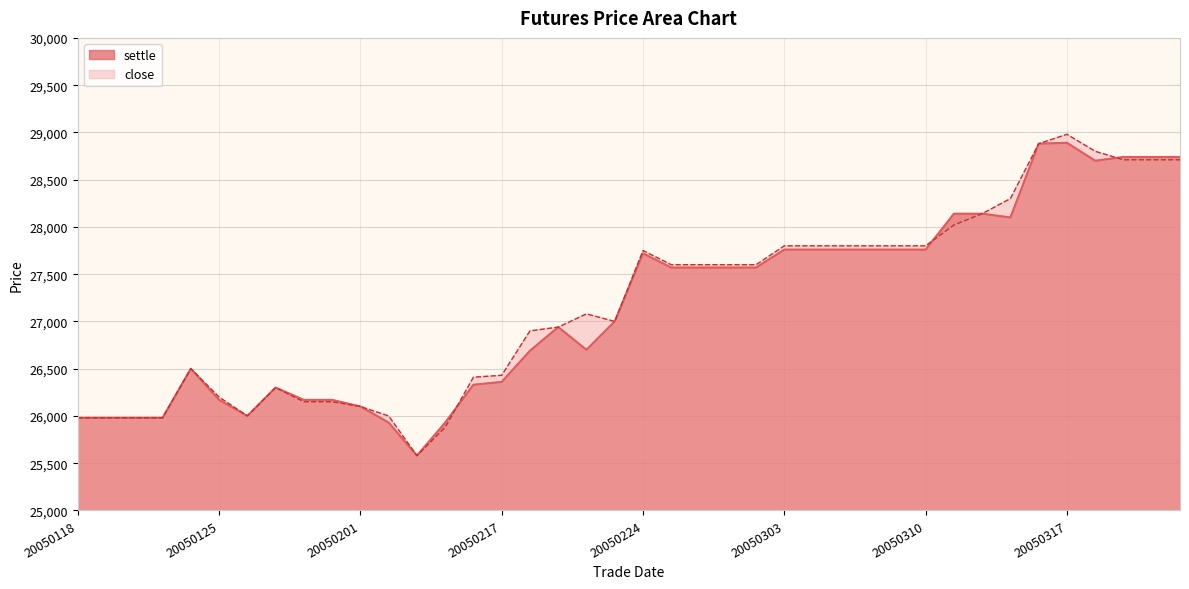

Which series has the largest total across all categories?

close